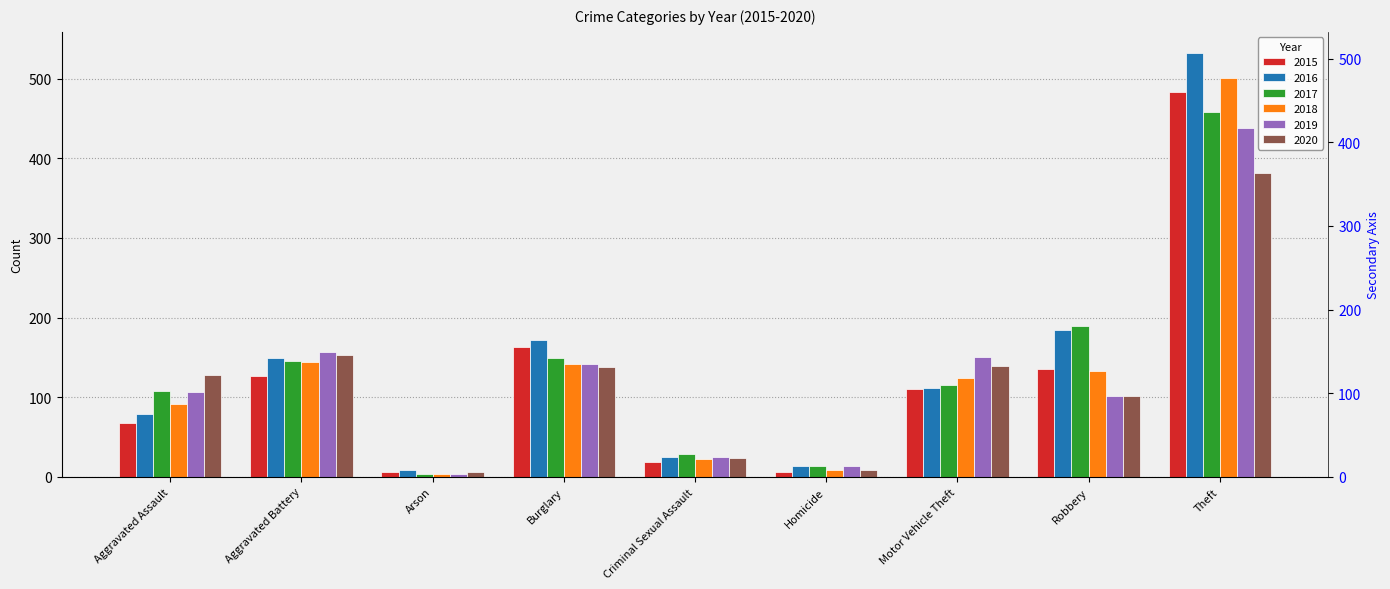

At which label does 2017 first exceed 115?

Aggravated Battery